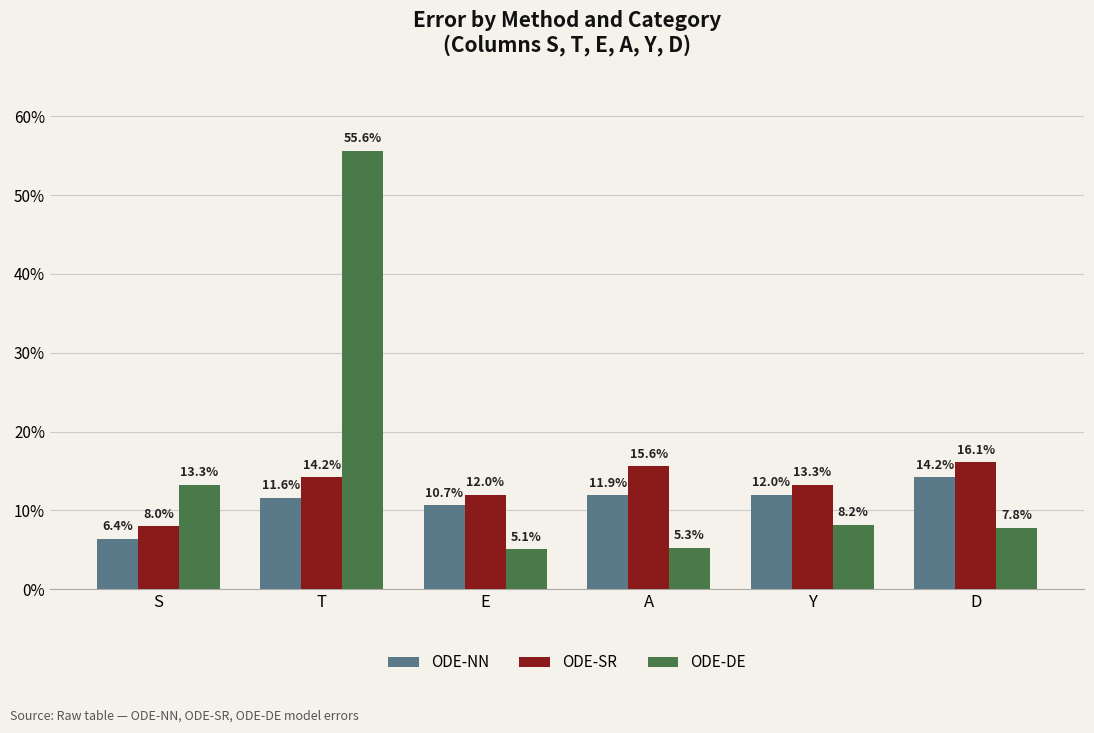

List the series in order of their overall mean, highest first.

ODE-DE, ODE-SR, ODE-NN